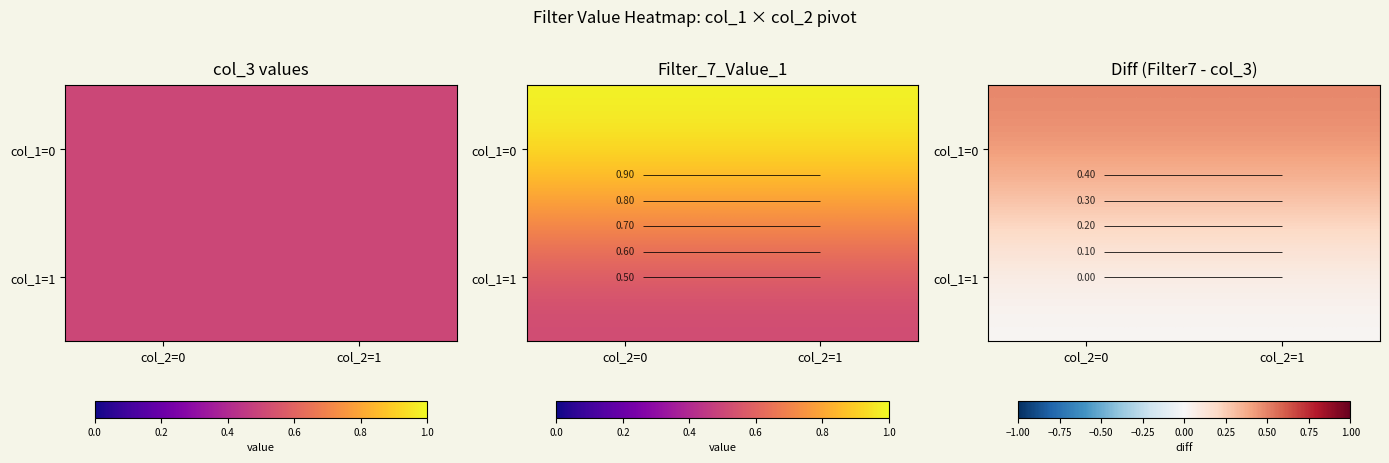

What is the maximum value for col_1=0?

0.5